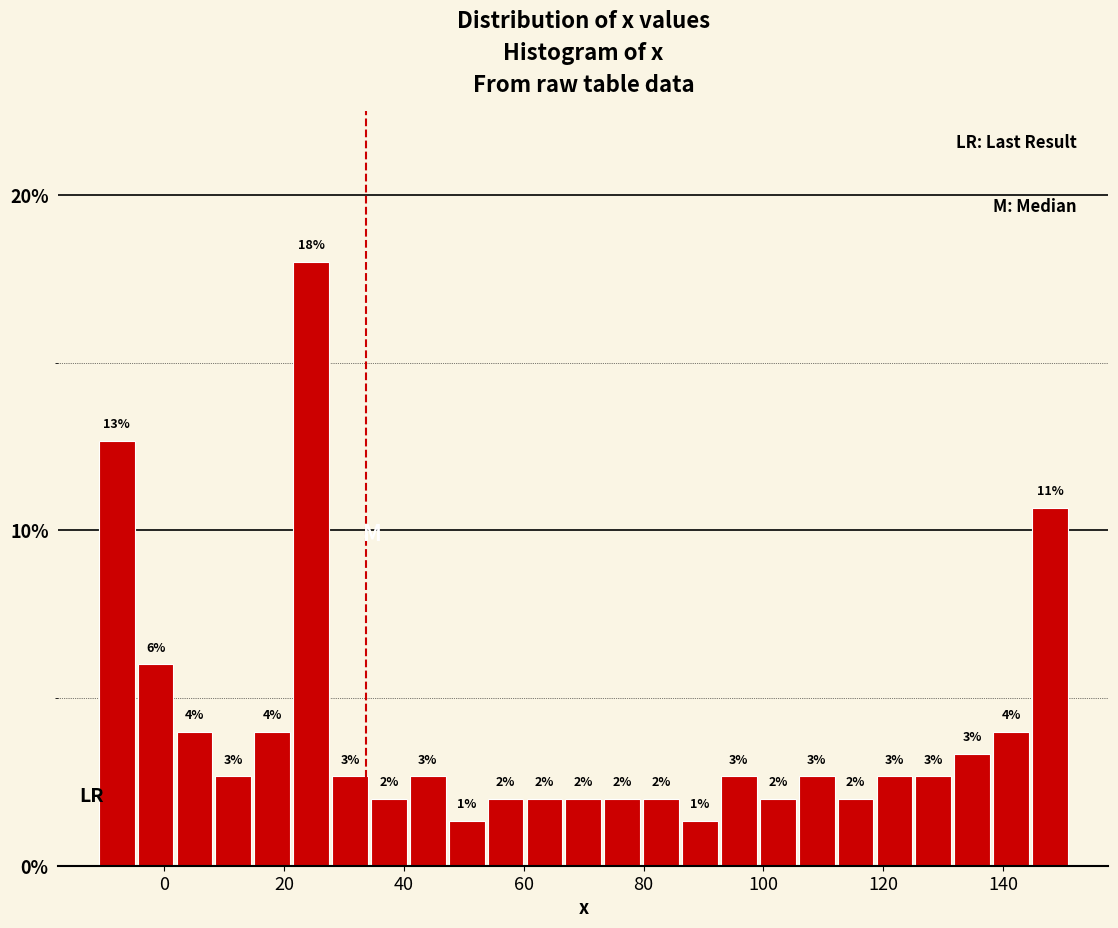

Read against the x-axis, roughly where is the centre of the tallest bar?

24